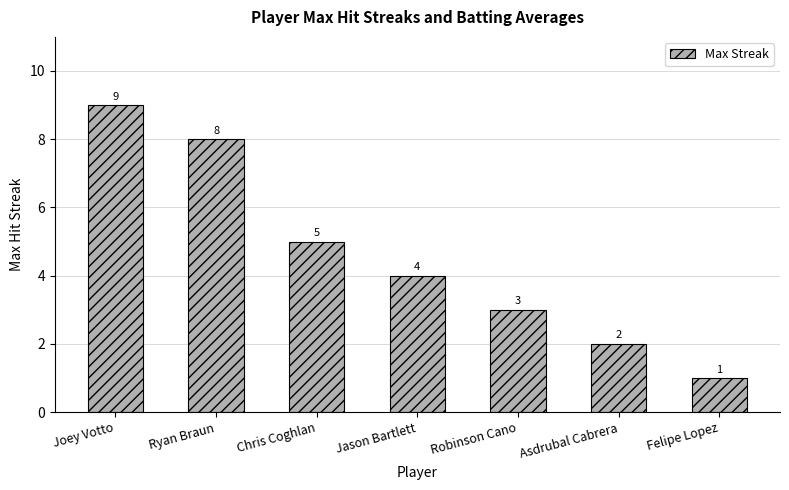

What is the difference between the maximum and second lowest values?

7